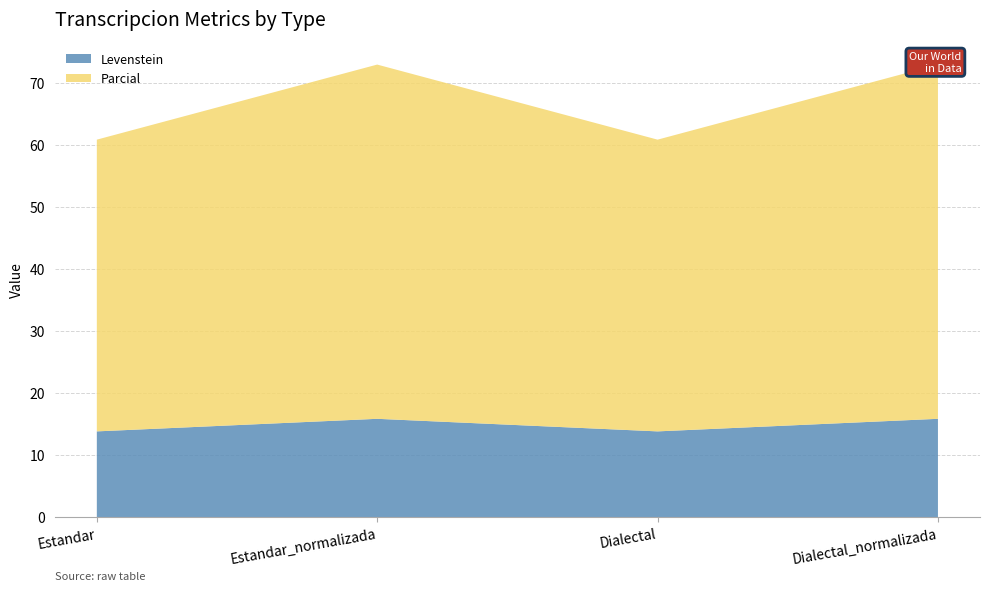

Reading right to left, what are all the values shown in this chart?

Levenstein: Dialectal_normalizada=15.9	Dialectal=13.8	Estandar_normalizada=15.9	Estandar=13.8
Parcial: Dialectal_normalizada=57.1	Dialectal=47.1	Estandar_normalizada=57.1	Estandar=47.1